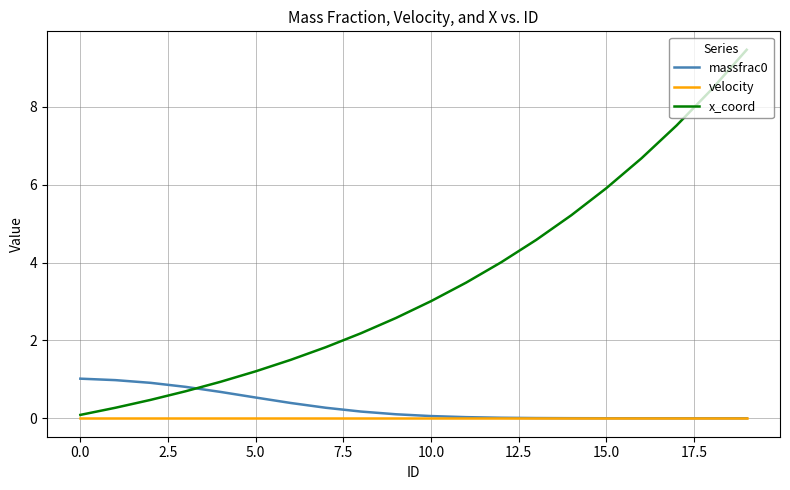

True or false: x_coord and velocity intersect in this chart.

False